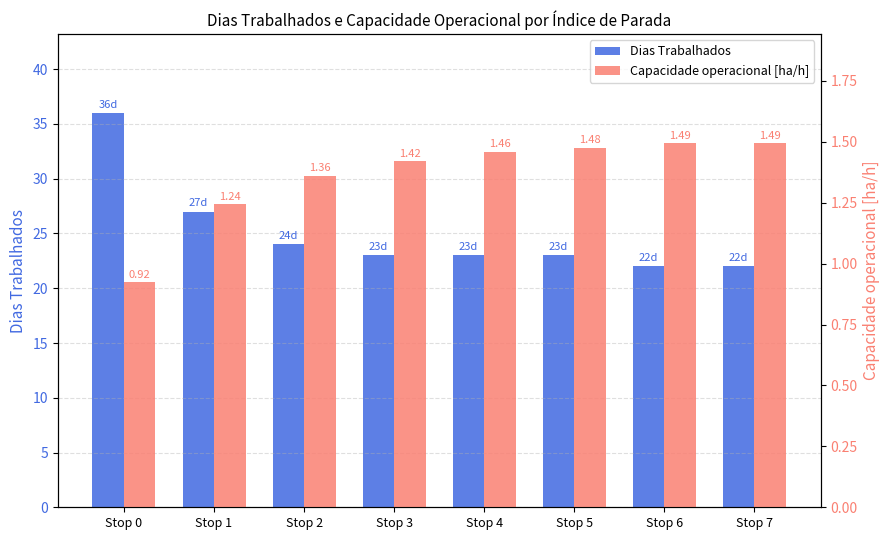

What is the maximum value for Dias Trabalhados?

36.0